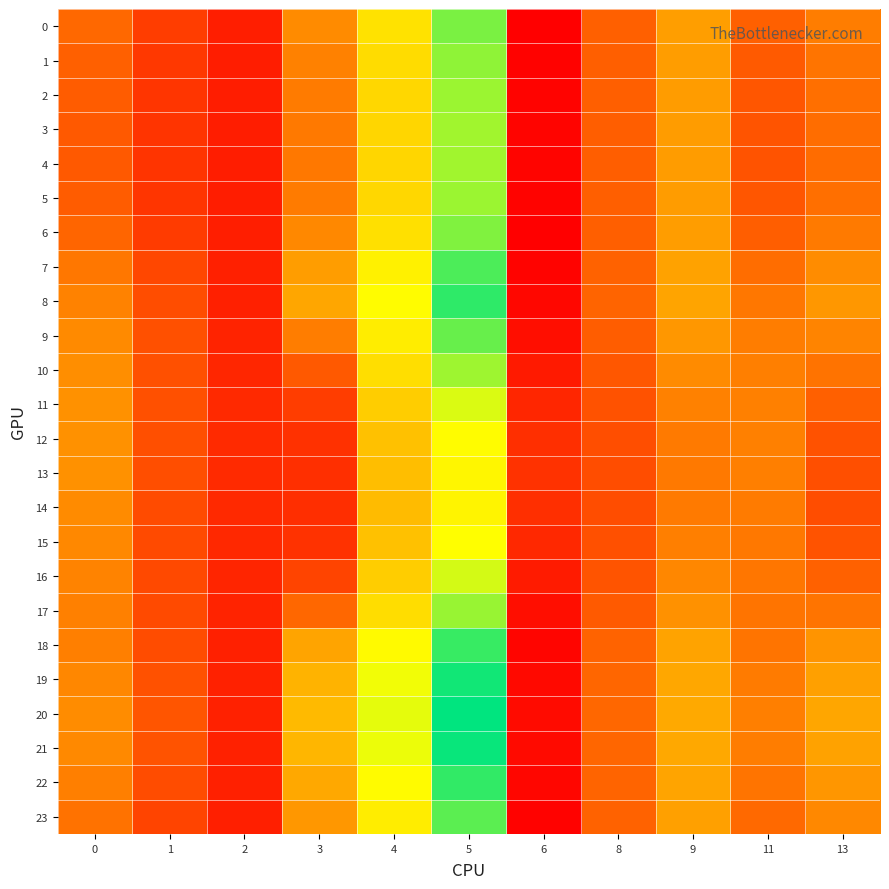

What is the total value across all series at 5?

798.0